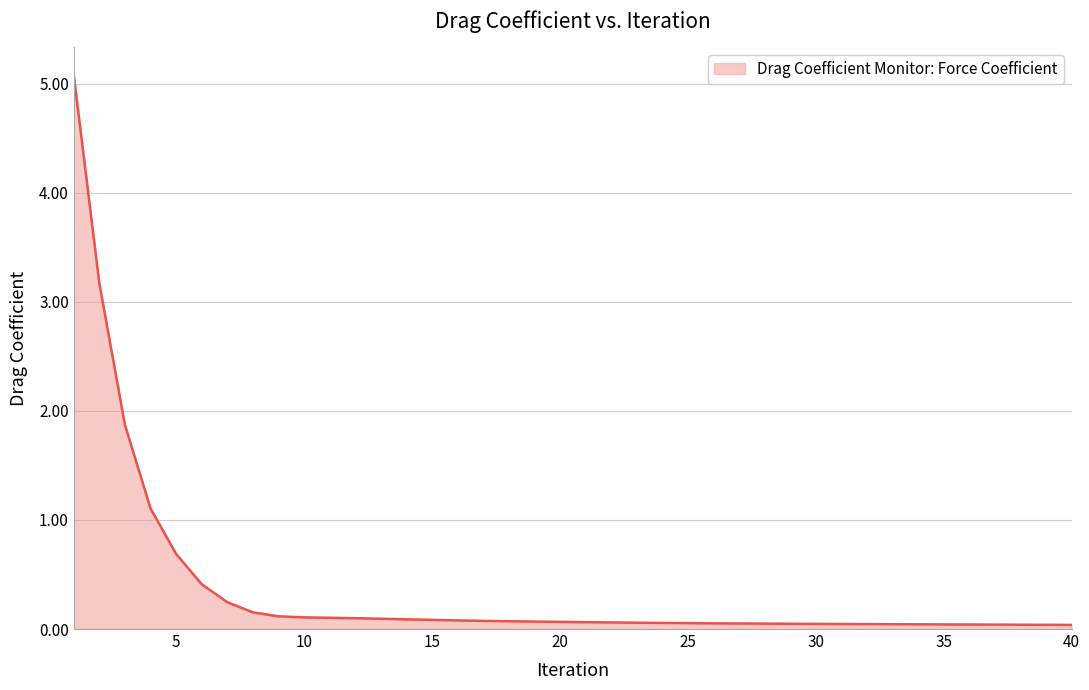

What is the difference between the maximum and minimum values?

5.0